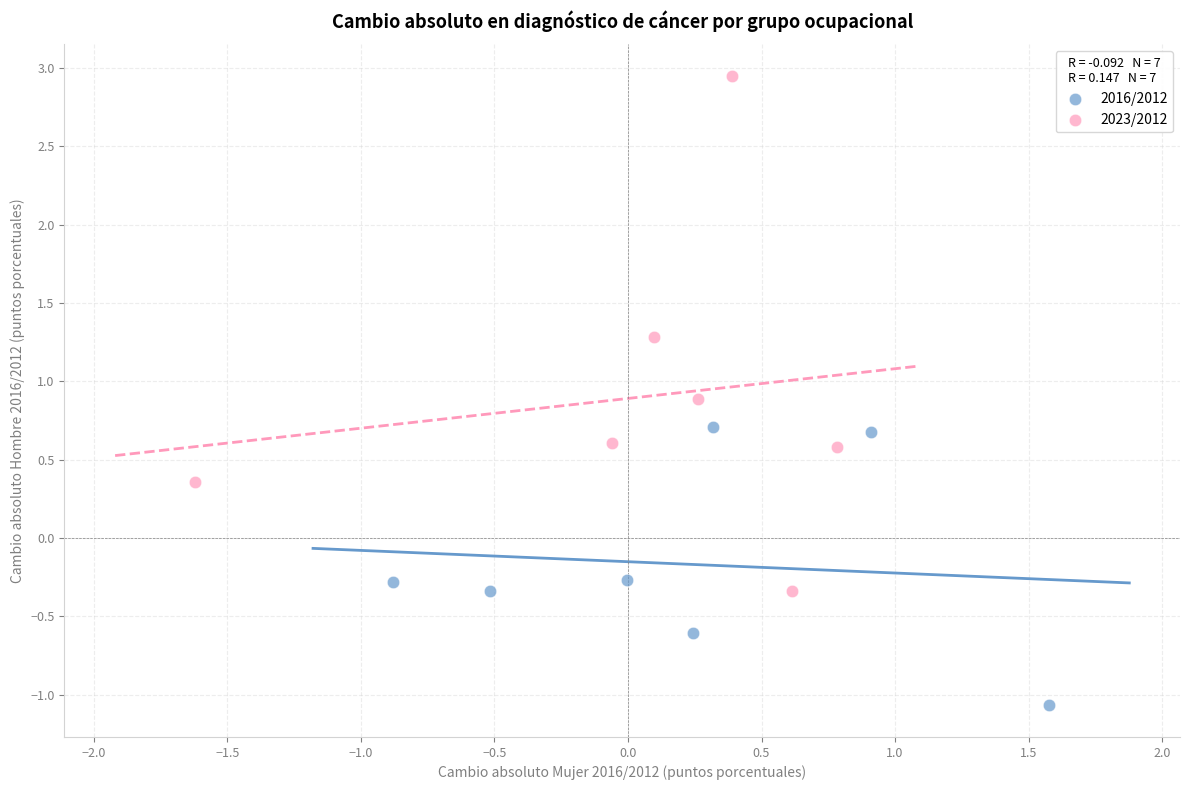

Which series has the largest Y range (max minus min)?

2023/2012